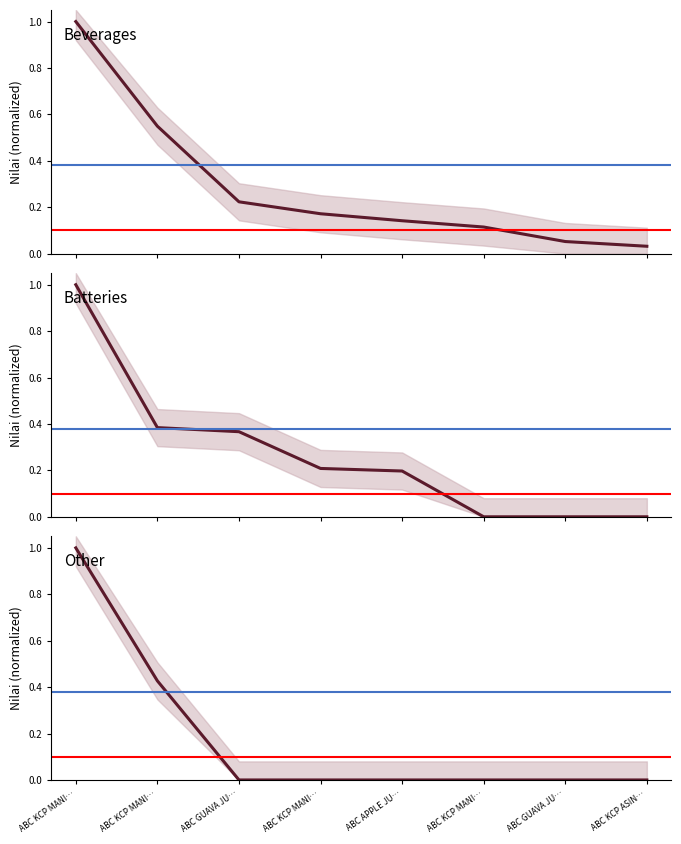

Which series has the largest total across all categories?

Beverages